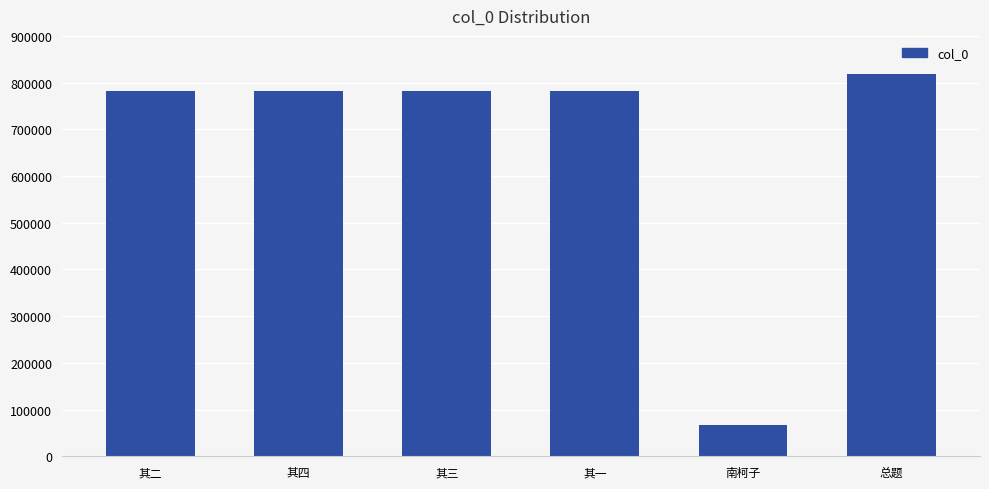

How many series are shown in this chart?

1